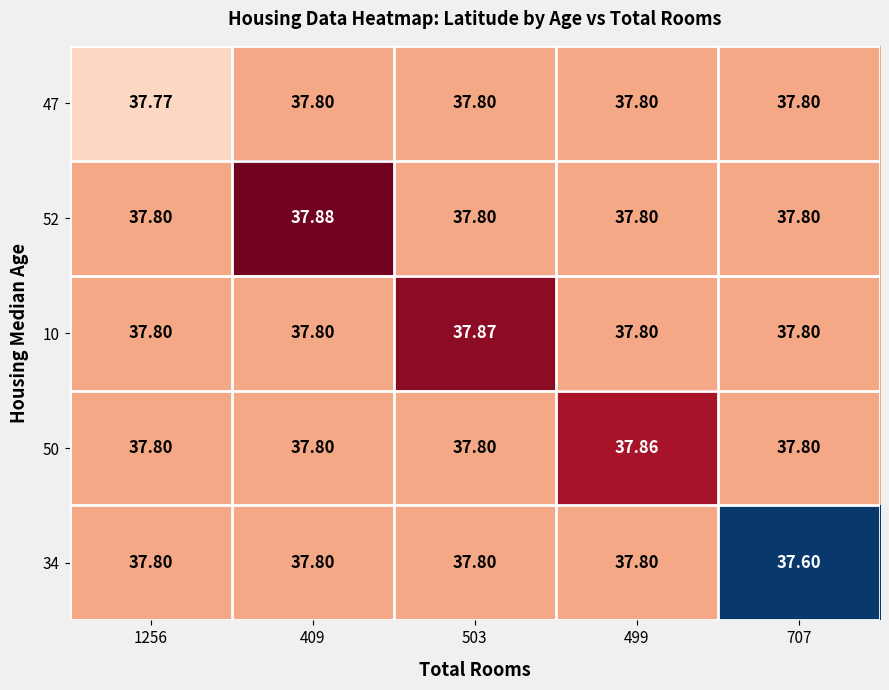

How many distinct data groups are displayed?

5